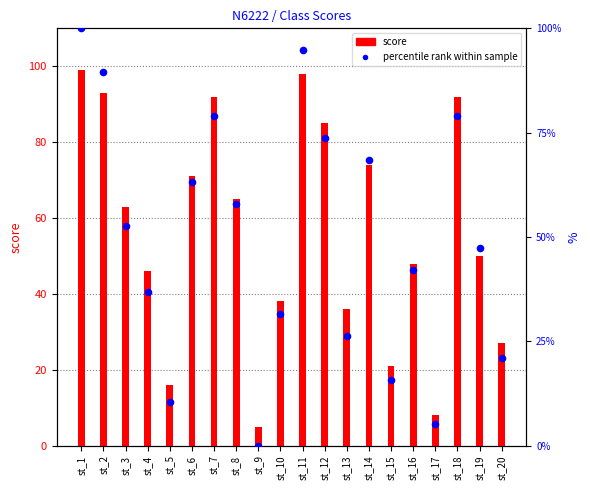

Which series has the largest Y range (max minus min)?

percentile rank within sample